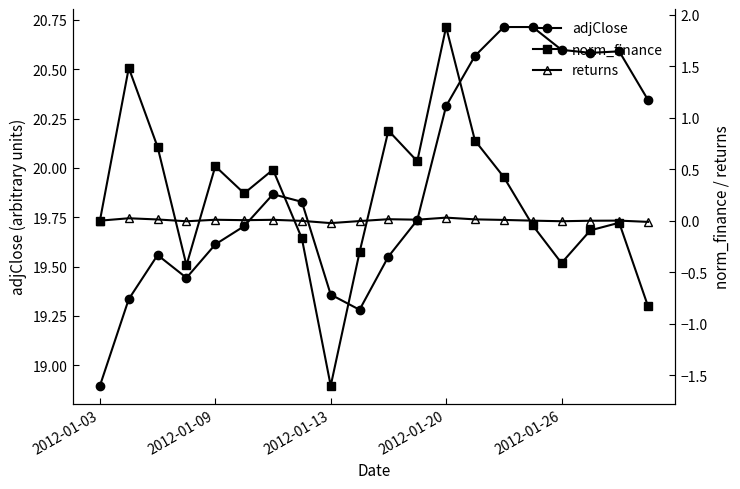

What is the lowest value of the adjClose series?

18.9